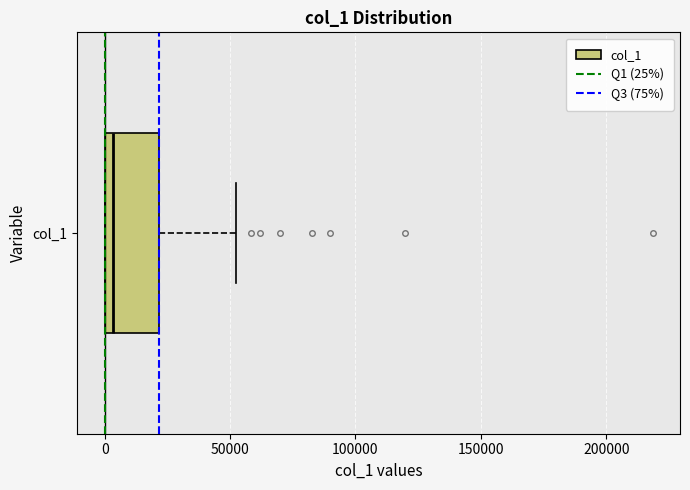

Where is the right edge of the box for col_1 on the x-axis? The values are not printed on the chart, so give them approximately, as read against the axis.

20000